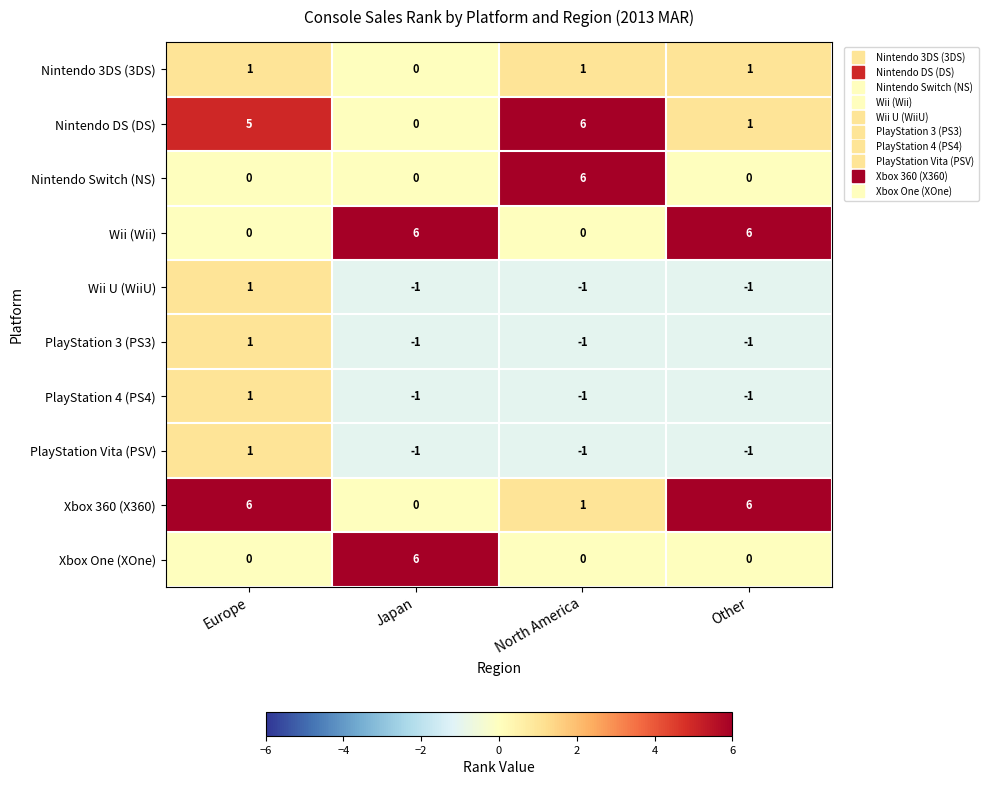

How many series are shown in this chart?

10